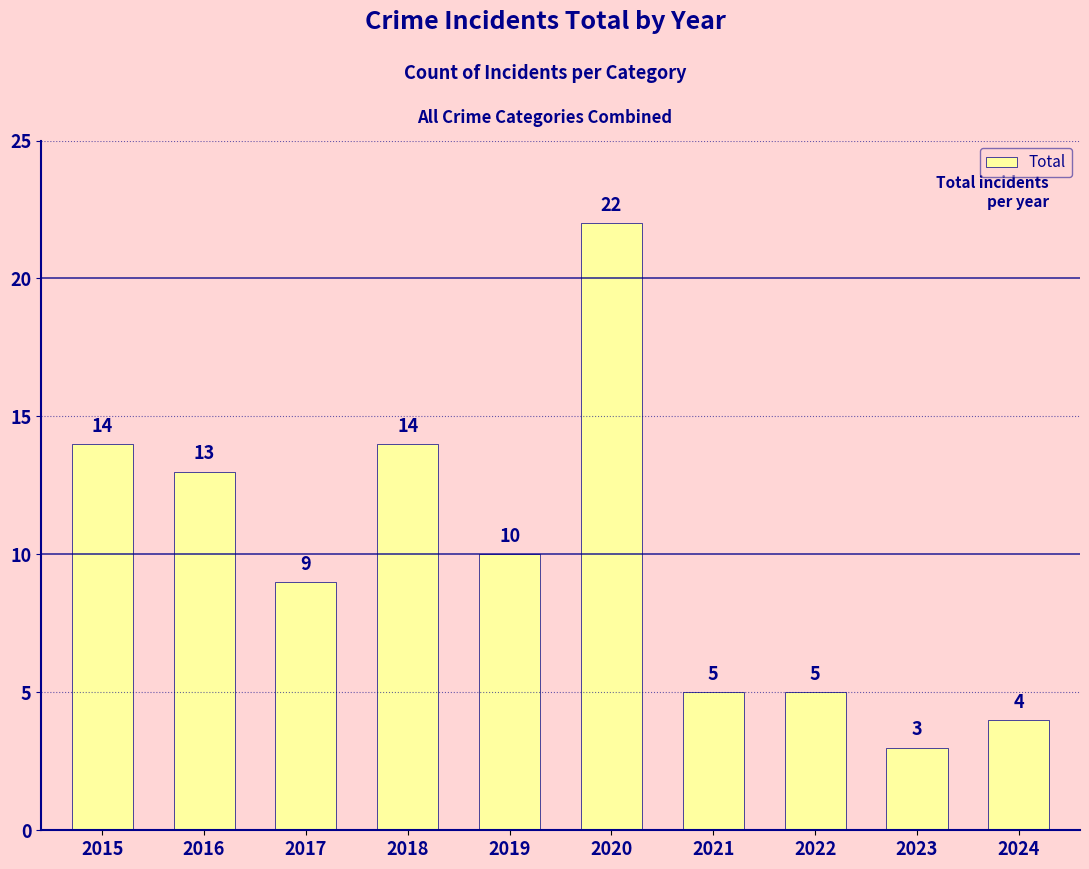

What value does the data have at 2017, to the nearest 5?

10